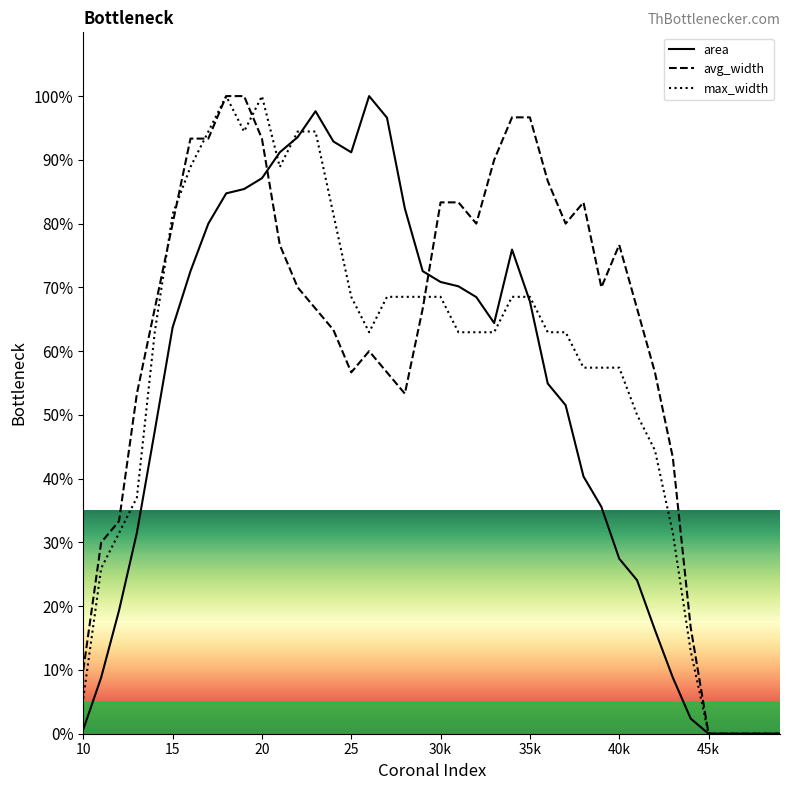

Rank the series by their average value, from lowest to highest.

area, max_width, avg_width